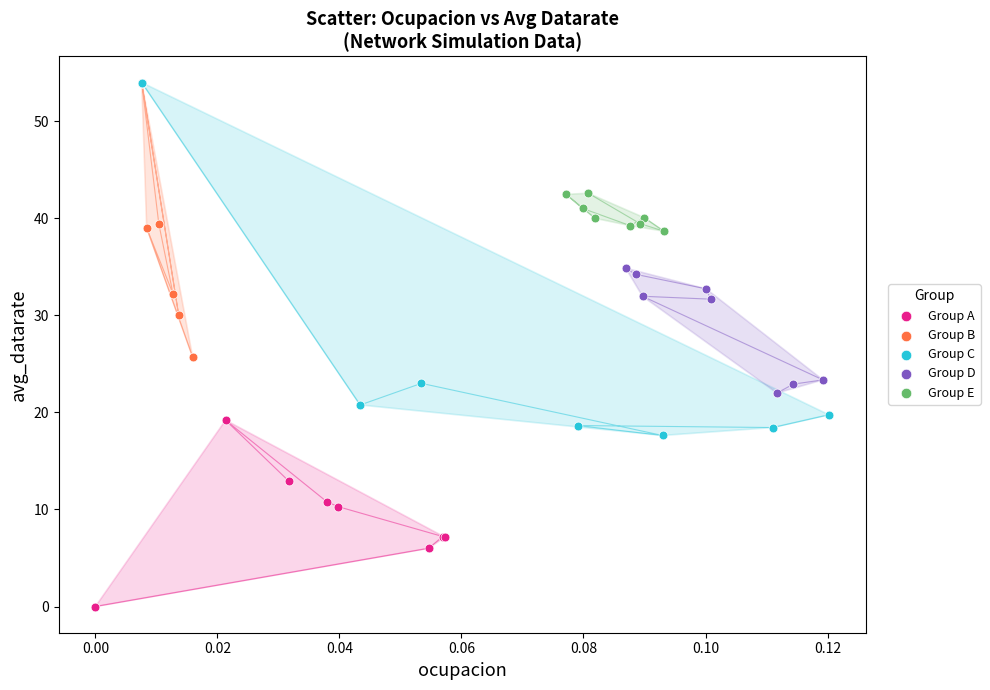

Which series contains the lowest Y value?

Group A